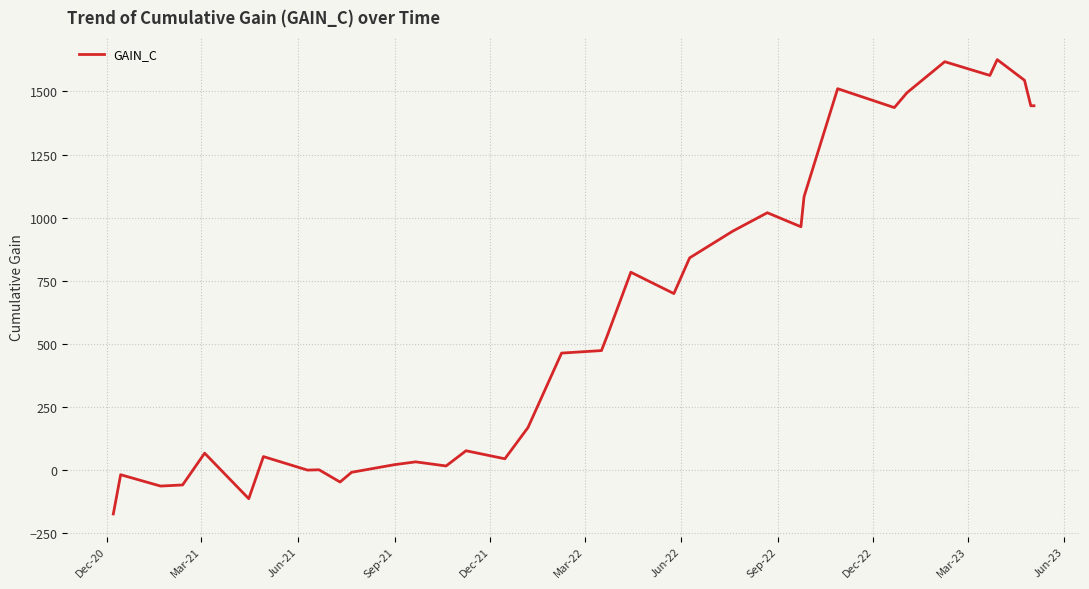

Is this an area chart (filled region under the line)?

No